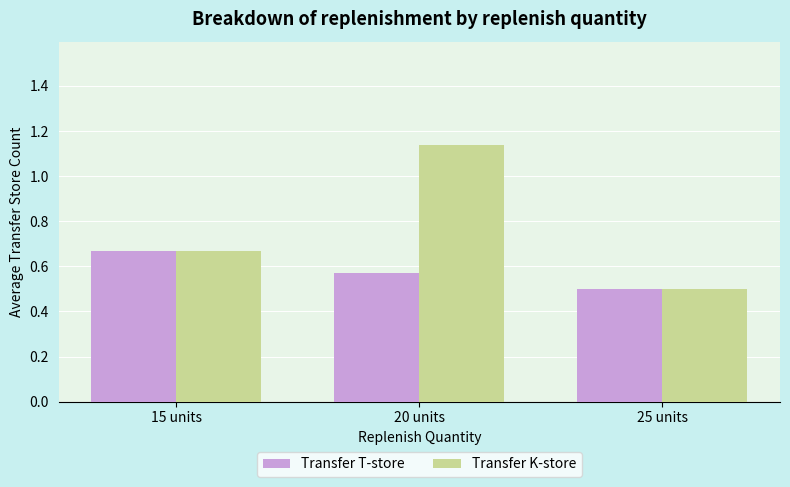

At which label does Transfer T-store reach its minimum?

25 units